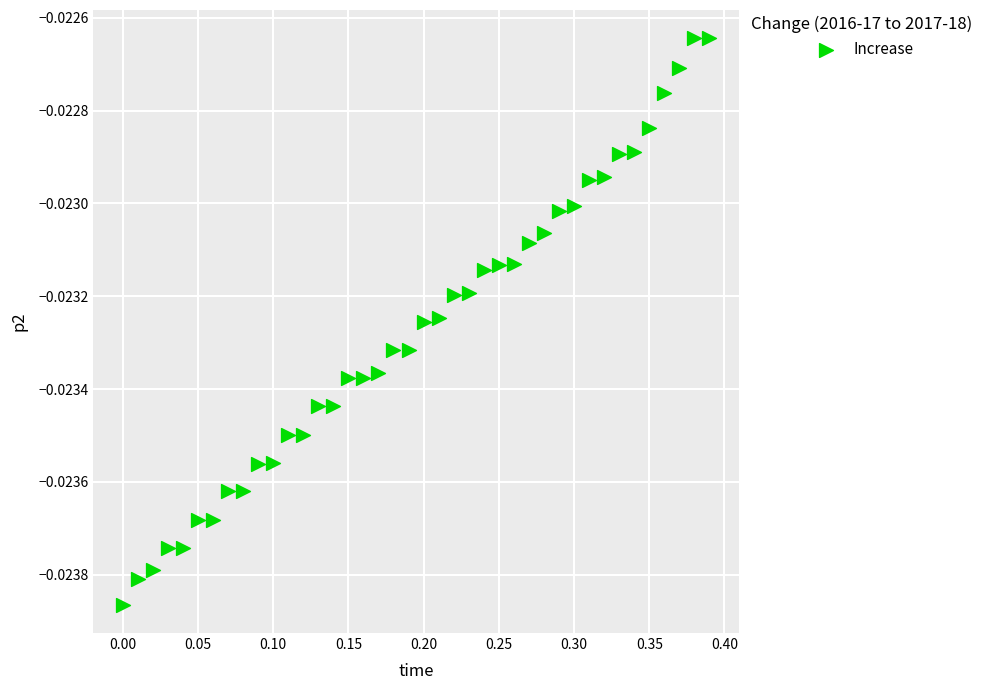

What is the range of X values (max minus min)?

0.4